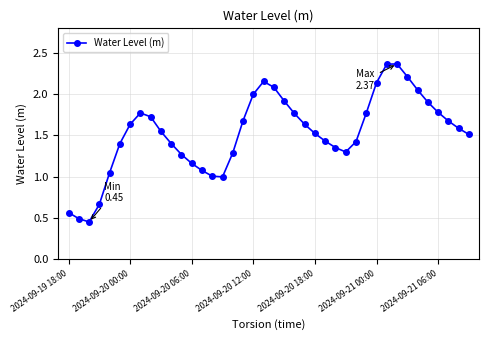

What is the difference between the second highest and second lowest values?

1.9